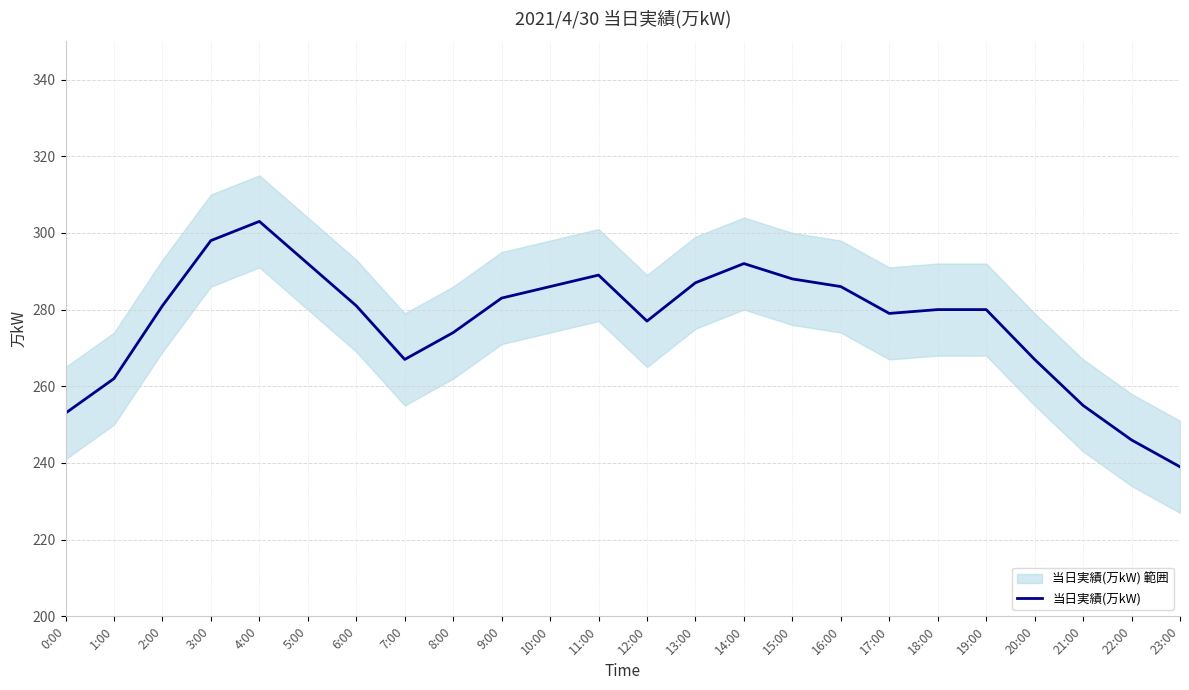

What position from the right is 12:00?

12